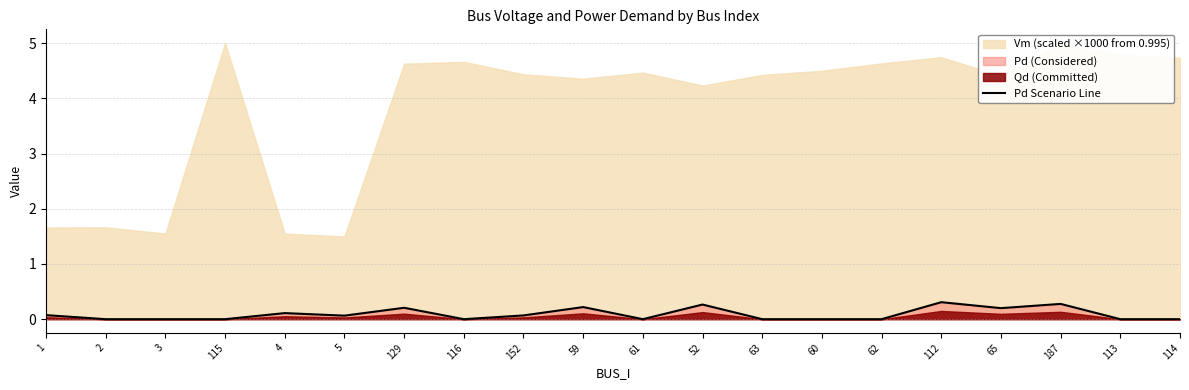

What is the sum of the values at 65 and 187?

0.5